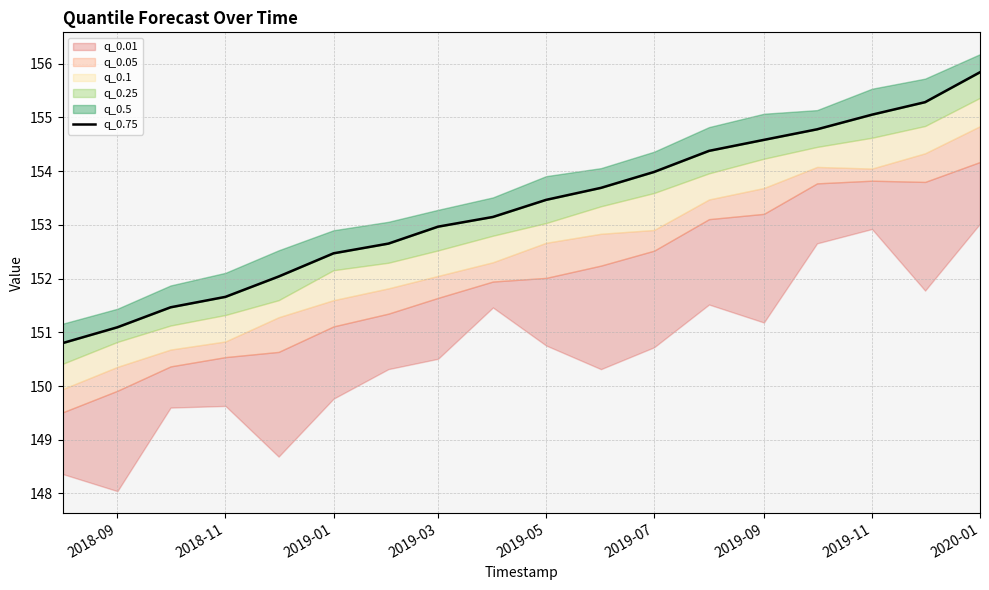

Reading left to right, extract all data points from this chart.

150.8	151.1	151.5	151.7	152.0	152.5	152.7	153.0	153.1	153.5	153.7	154.0	154.4	154.6	154.8	155.1	155.3	155.8